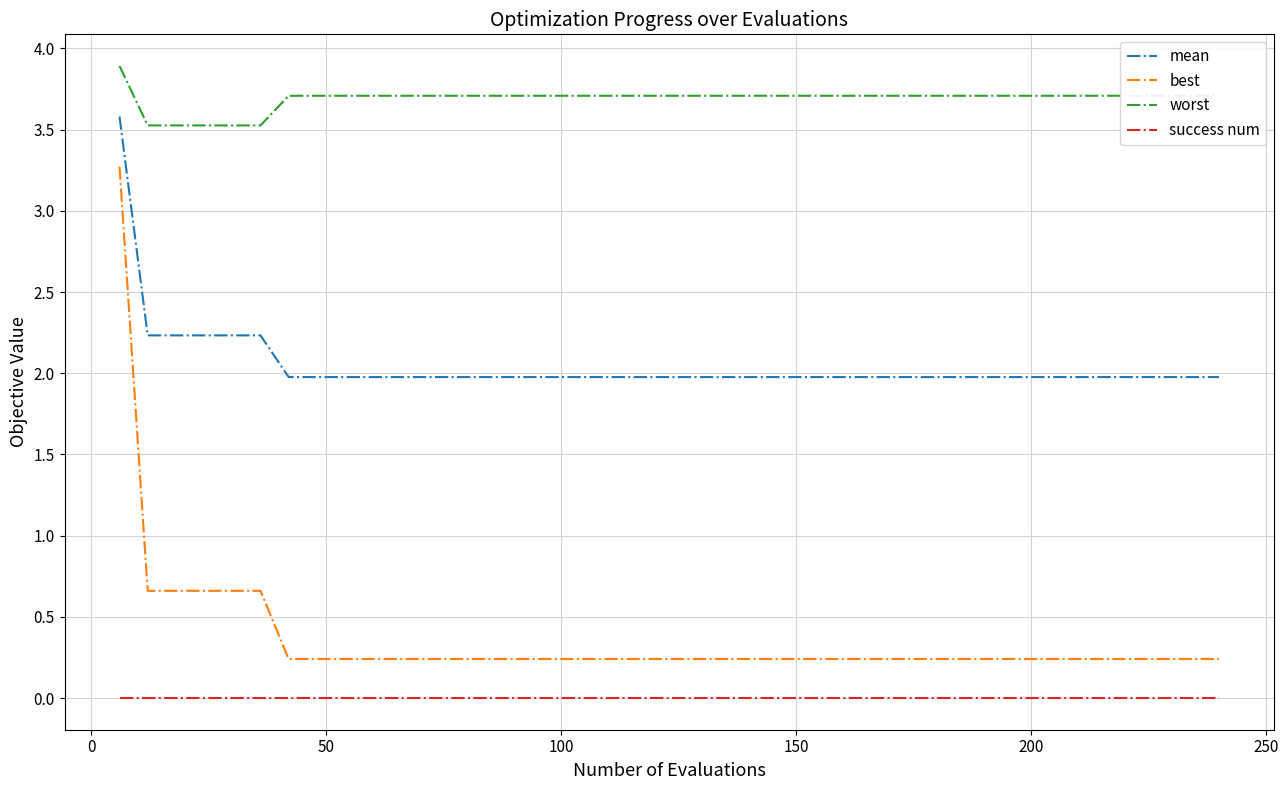

How many lines are shown in the chart?

4